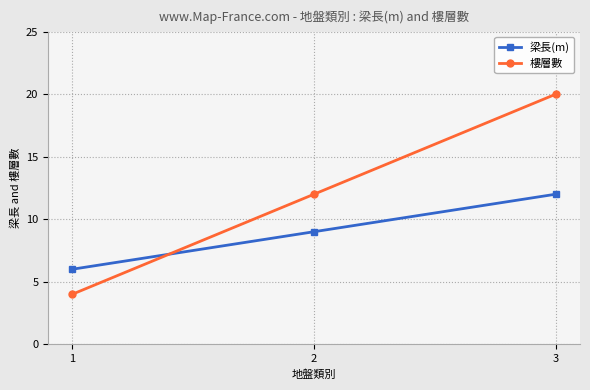

What is the difference between the maximum and second lowest values in the 樓層數 series?

8